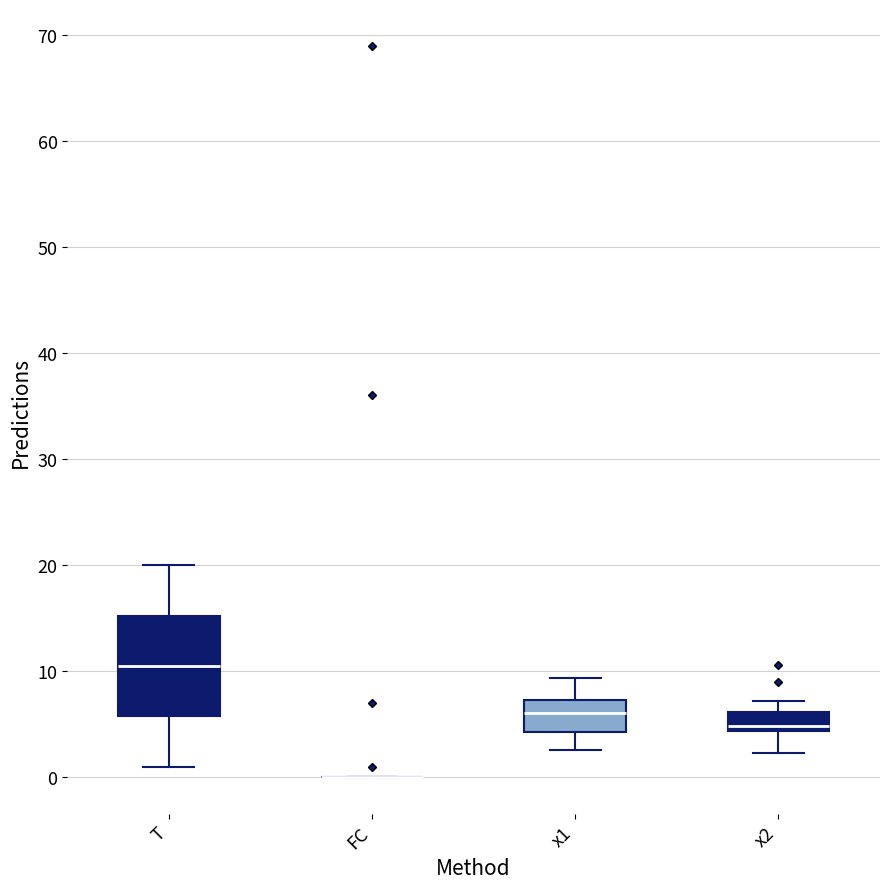

Where is the lower edge of the box for x1 on the y-axis? The values are not printed on the chart, so give them approximately, as read against the axis.

4